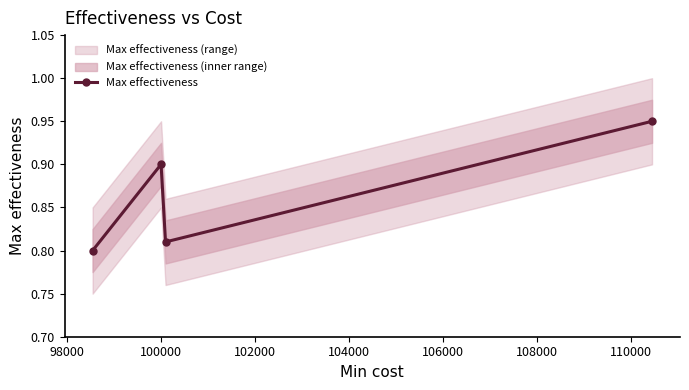

How many lines are shown in the chart?

1